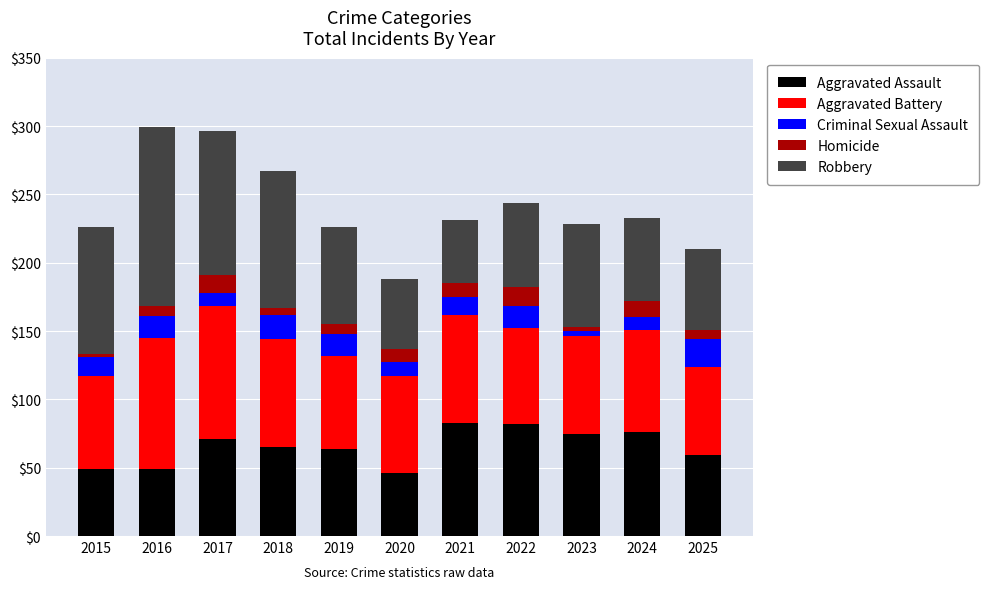

True or false: Aggravated Assault has a value of 49 at 2015.

True